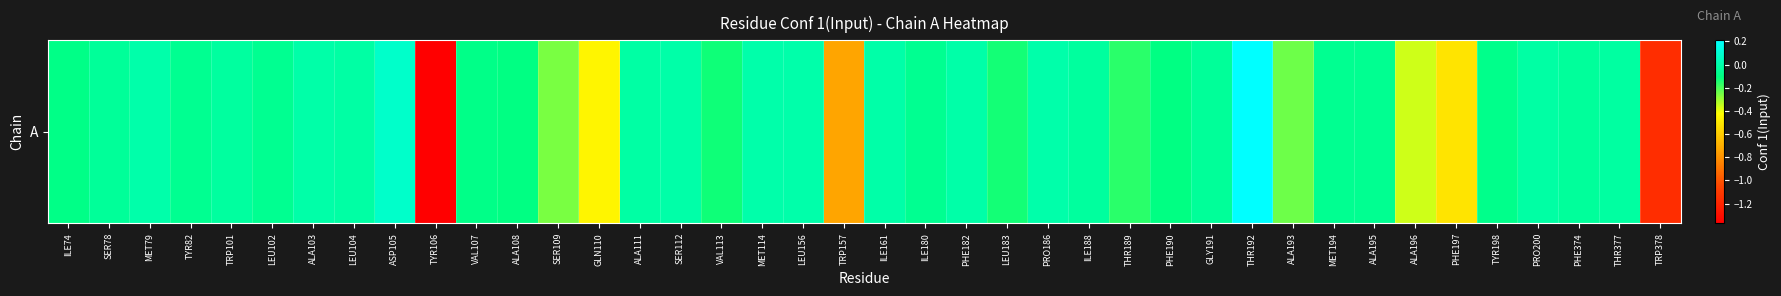

Read the value at LEU102.

-0.1